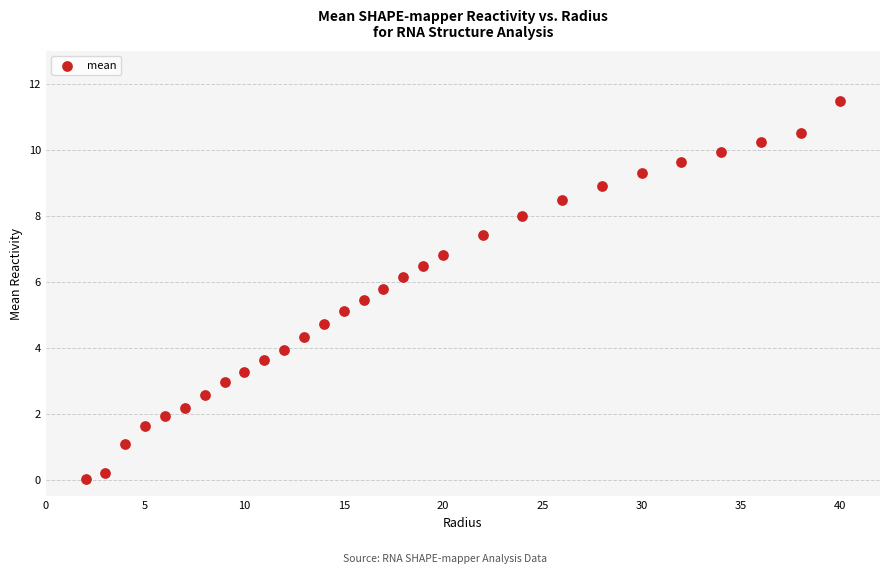

What is the range of Y values (max minus min)?

11.4